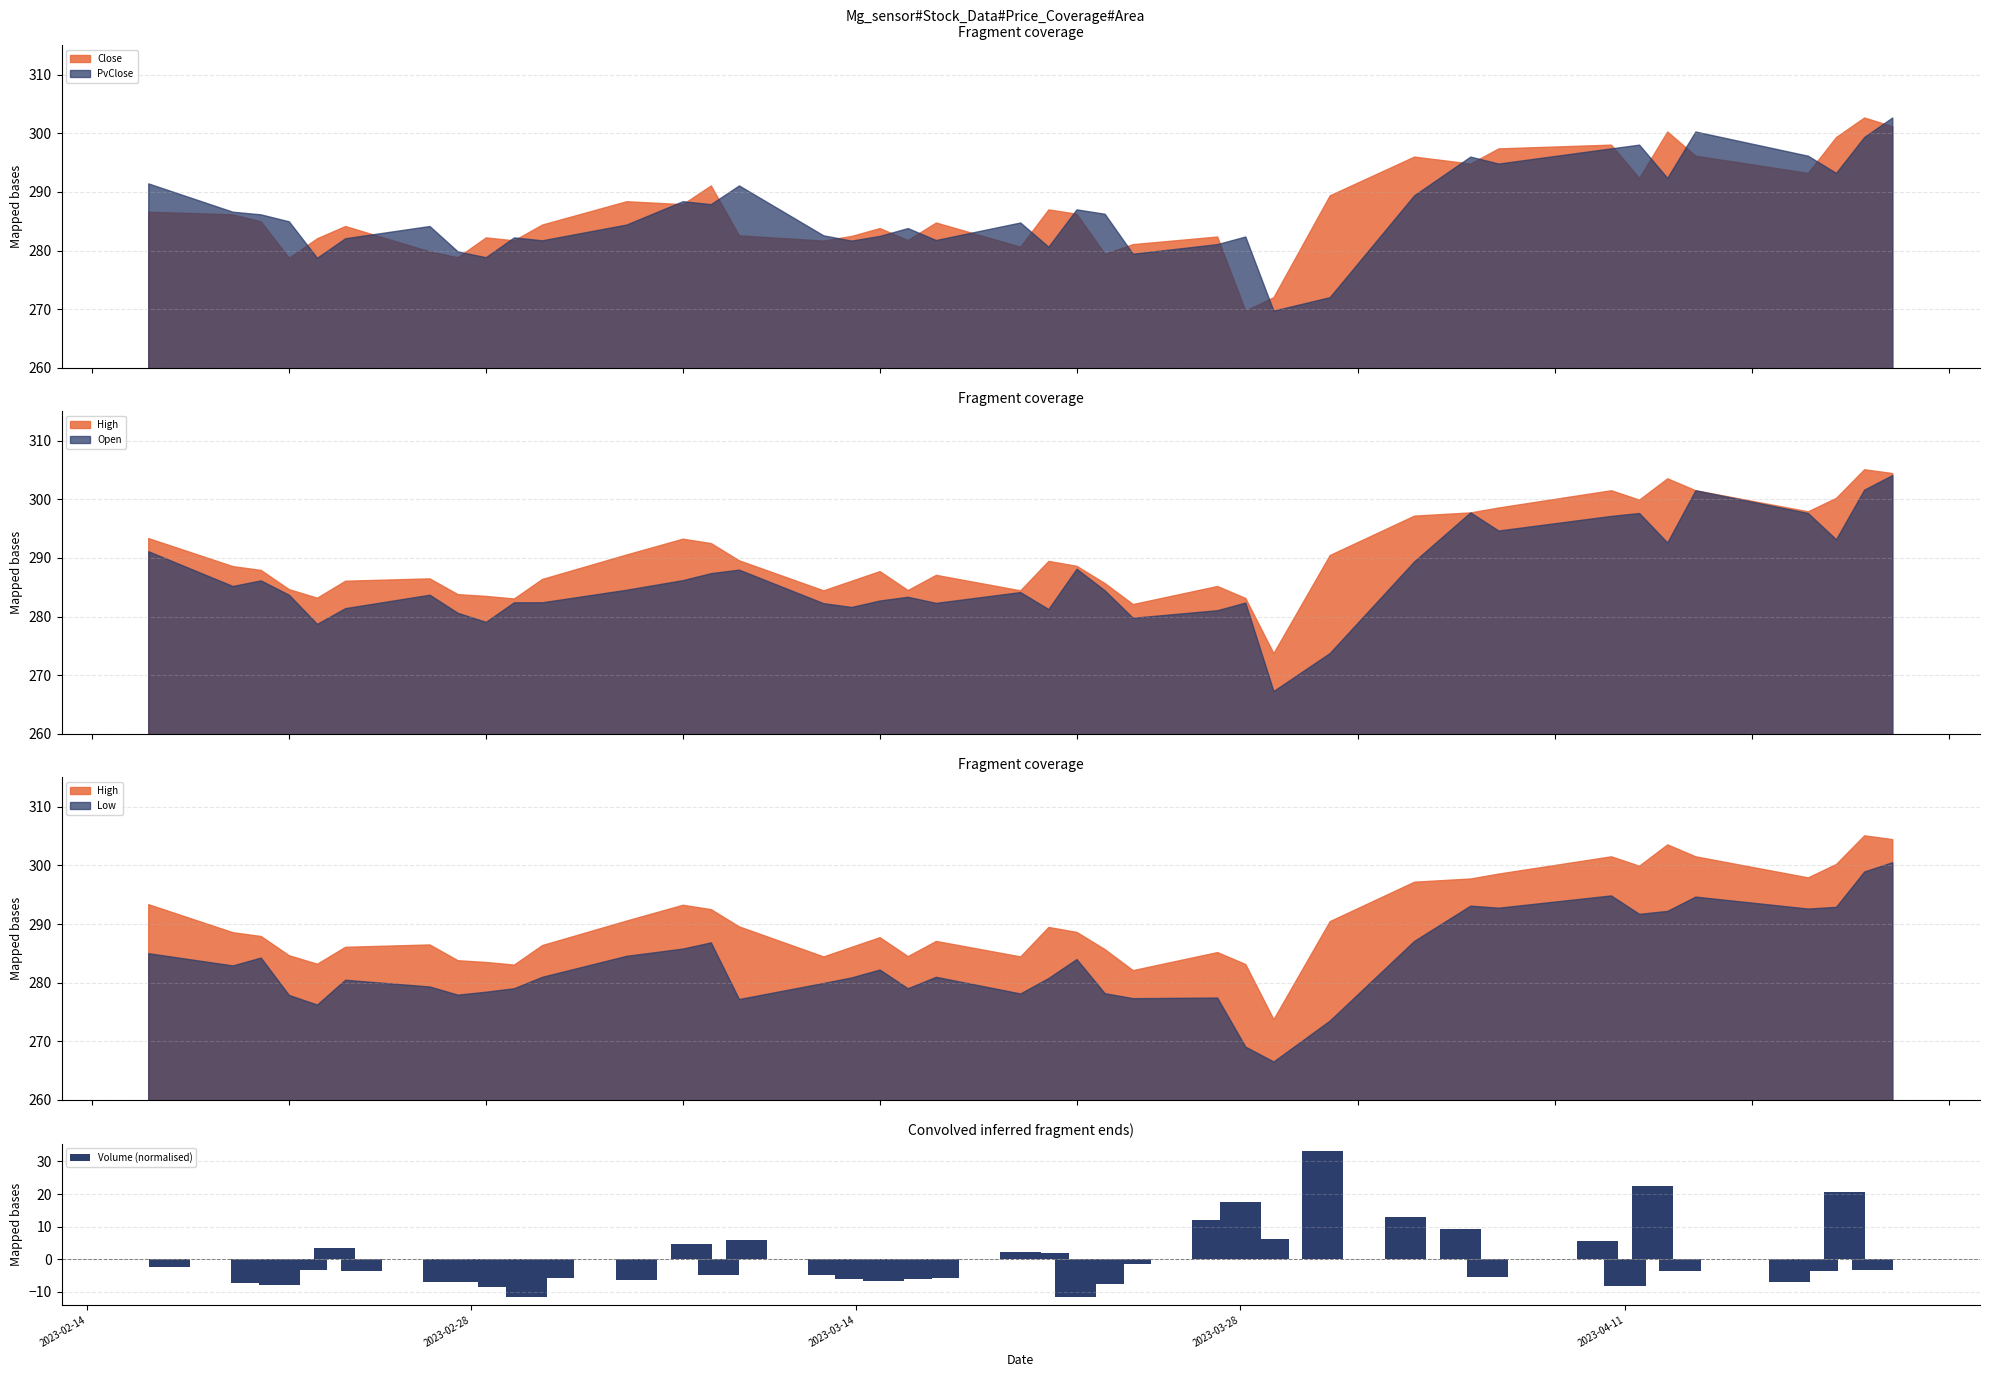

What is the maximum value for PvClose?

302.6